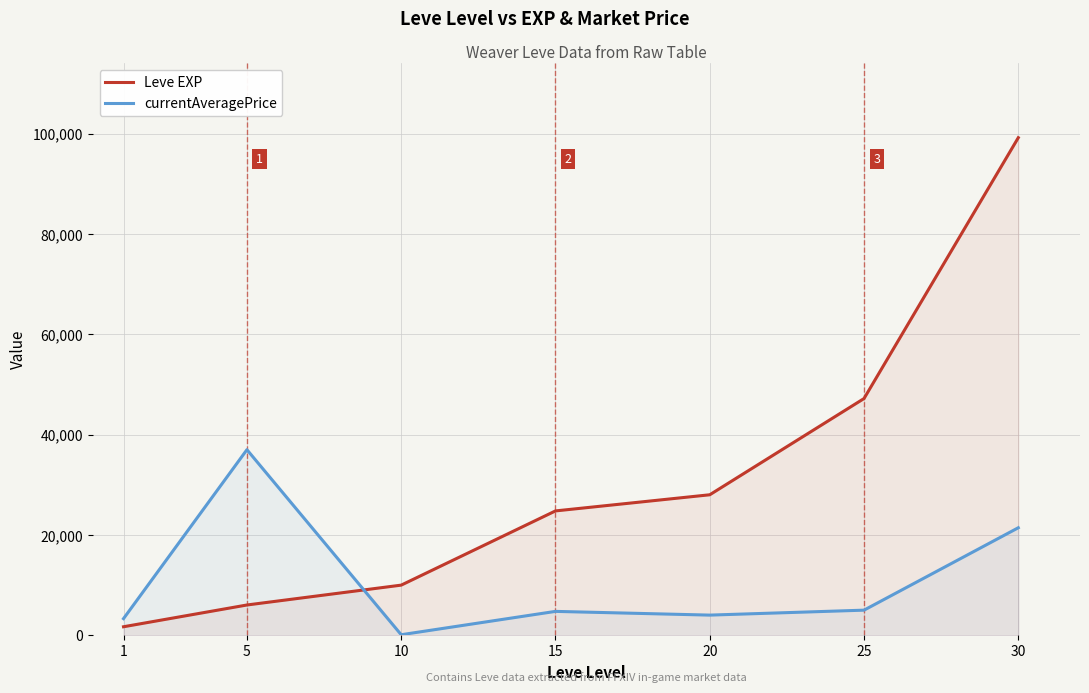

What is the total value across all series at 5?

43030